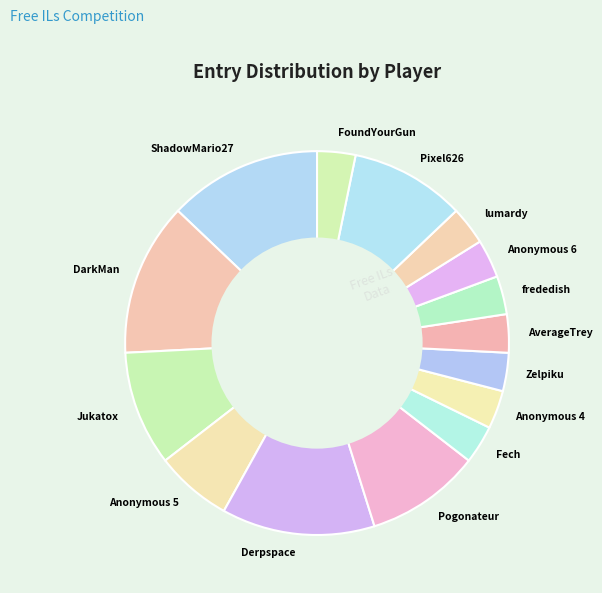

Is it true that Derpspace is 13% of the pie?

True